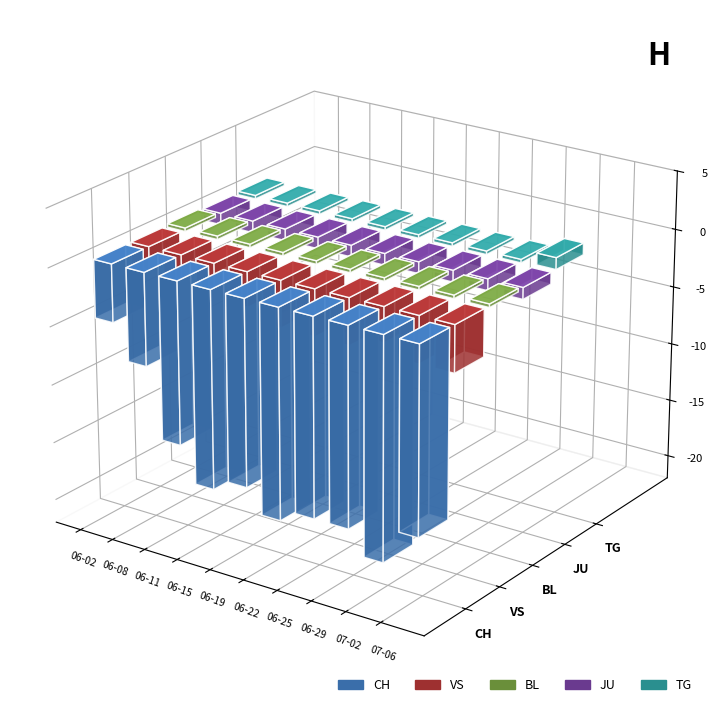

Are the bars grouped side by side (vs. stacked)?

Yes